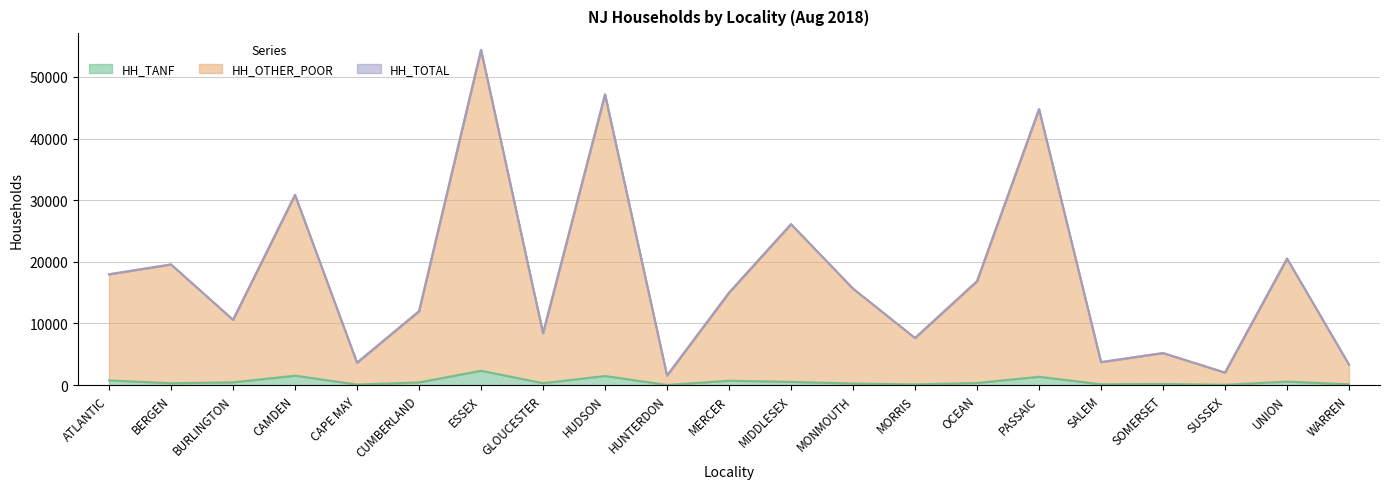

What is the sum of all HH_OTHER_POOR values?

367084